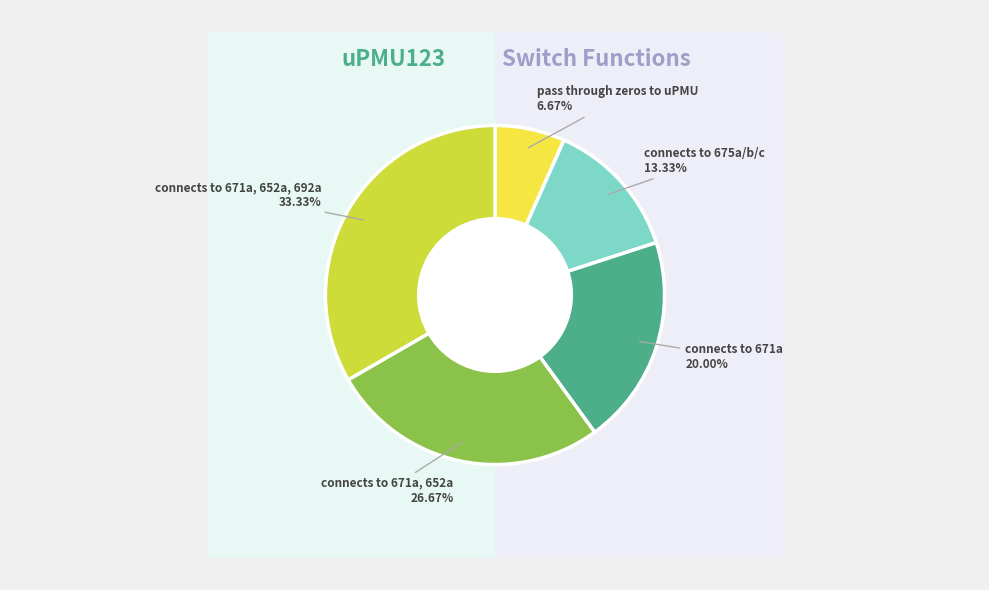

Combined, what portion of the pie is connects to 671a, 652a, 692a and pass through zeros to uPMU?

40.0%